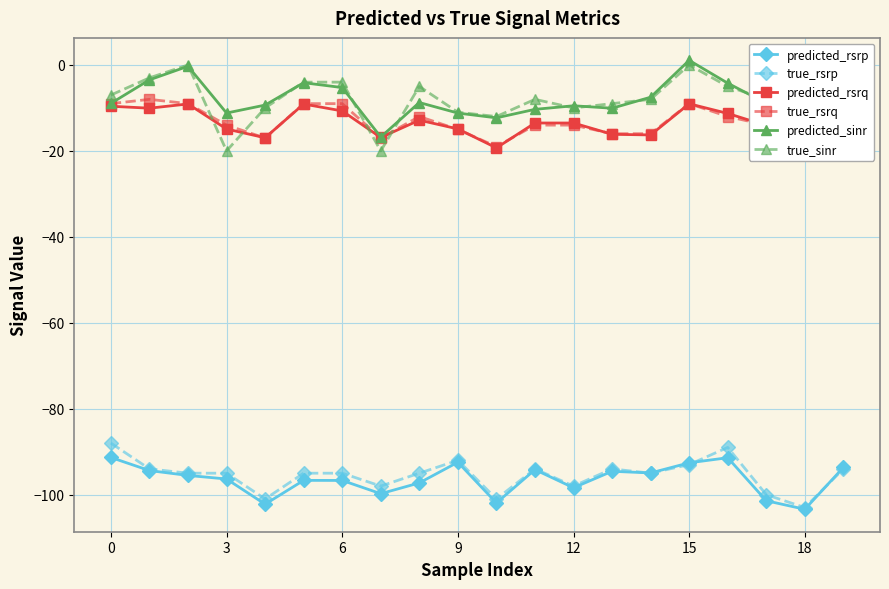

What is the value of the predicted_rsrq point at the 2nd from the left?

-10.1